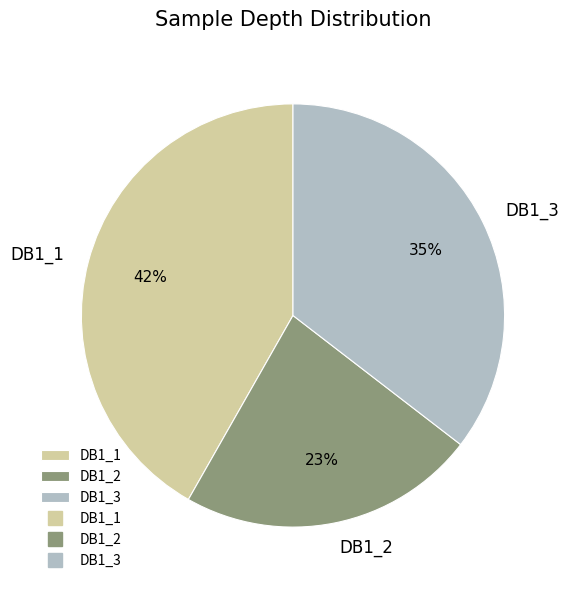

What is the largest slice in the pie chart?

DB1_1